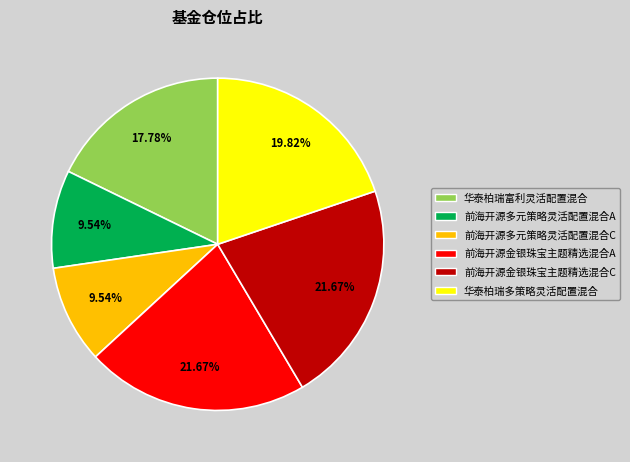

Approximately how many times larger is the value at 前海开源多元策略灵活配置混合A compared to 前海开源多元策略灵活配置混合C?

1.0